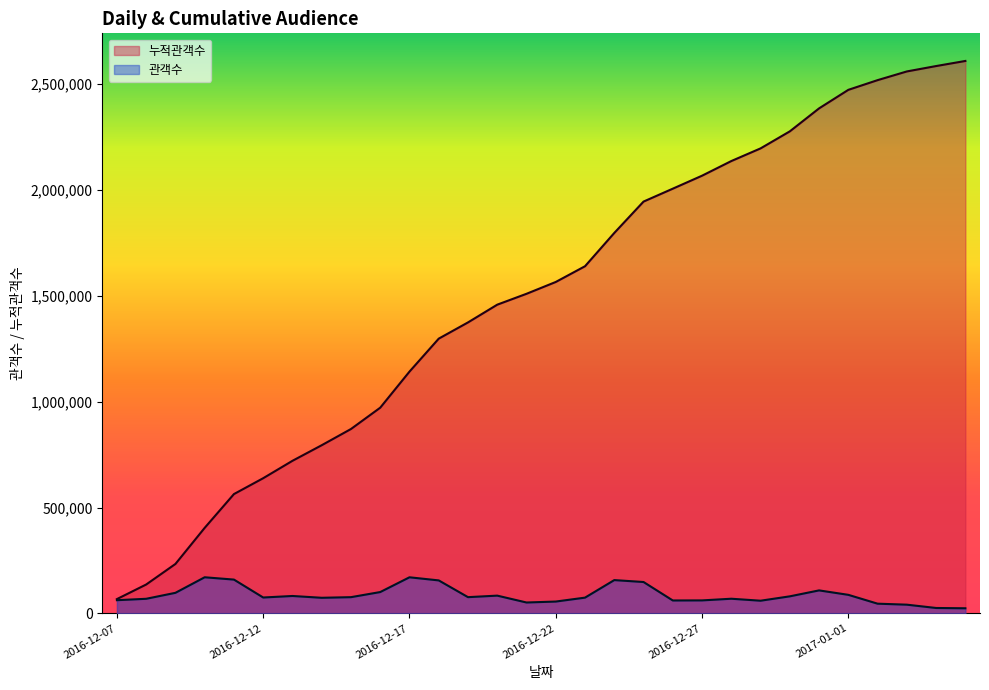

Count the number of data series in this chart.

2